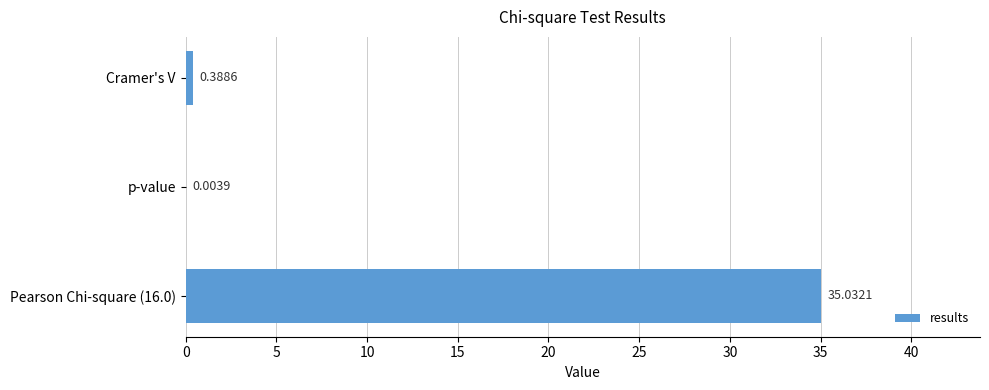

What is the change in value from Pearson Chi-square (16.0) to p-value?

-35.0